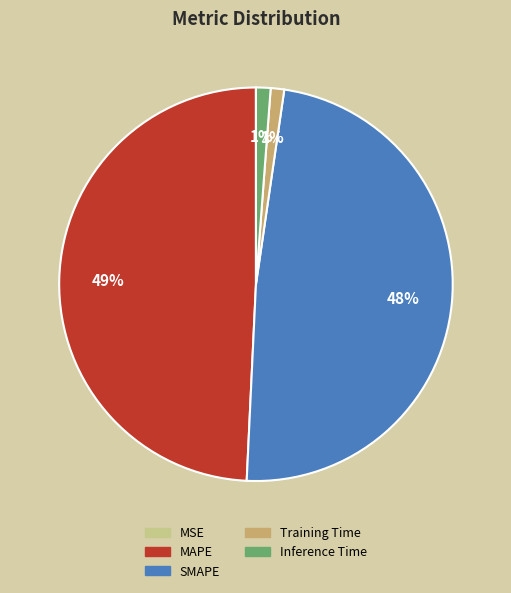

To the nearest percent, what portion does SMAPE represent?

48%